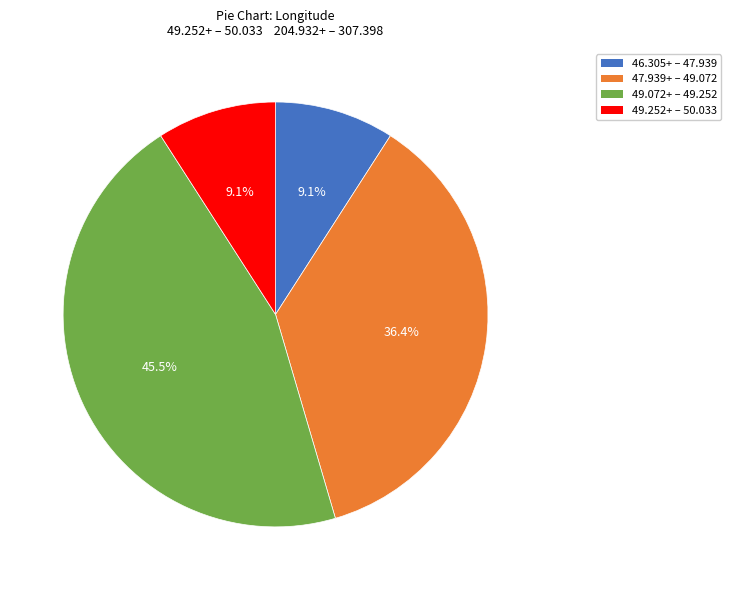

Count the number of slices in the pie.

4